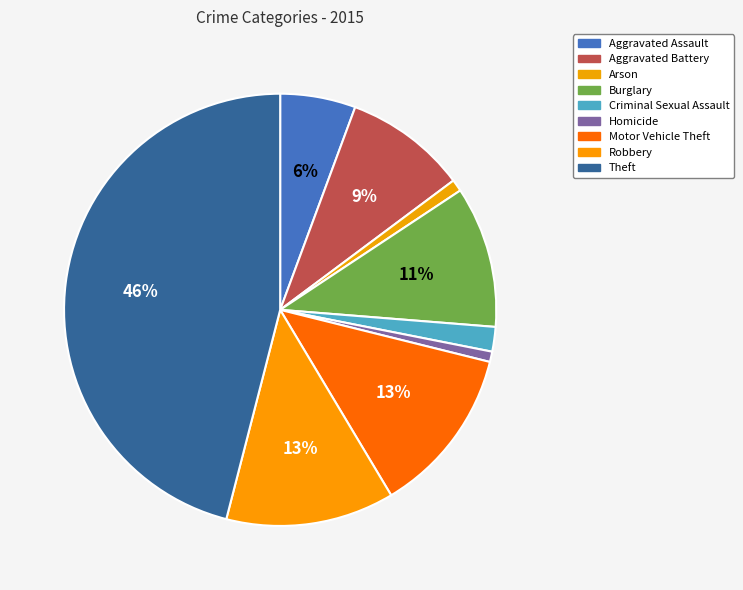

To the nearest percent, what is the difference between the largest and smallest slice percentages?

45%